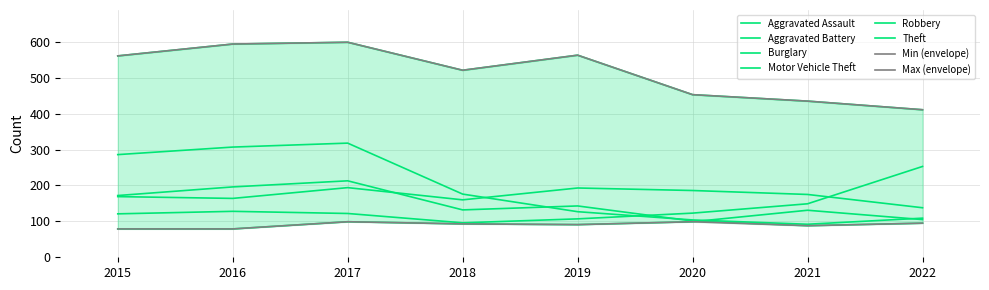

List the labels in order of Aggravated Assault value, largest first.

2021, 2022, 2017, 2020, 2018, 2019, 2015, 2016